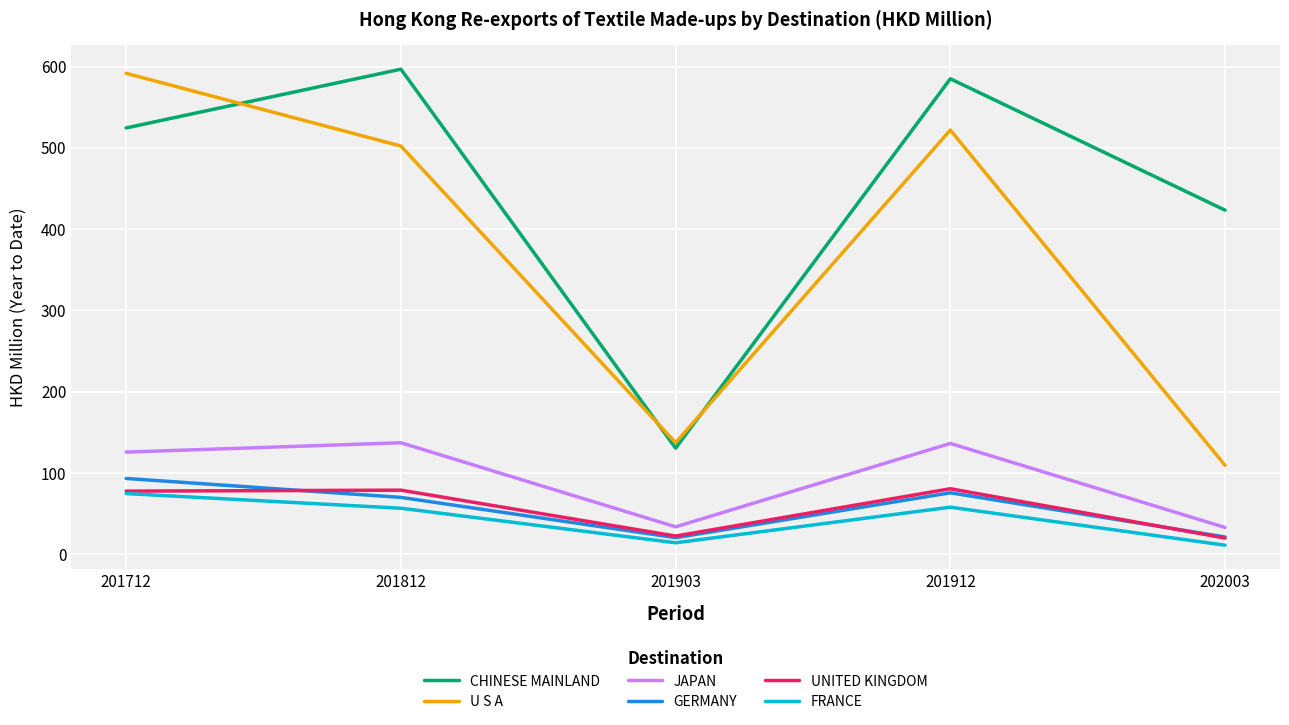

The U S A series shows 137.3 at 201903. True or false?

True